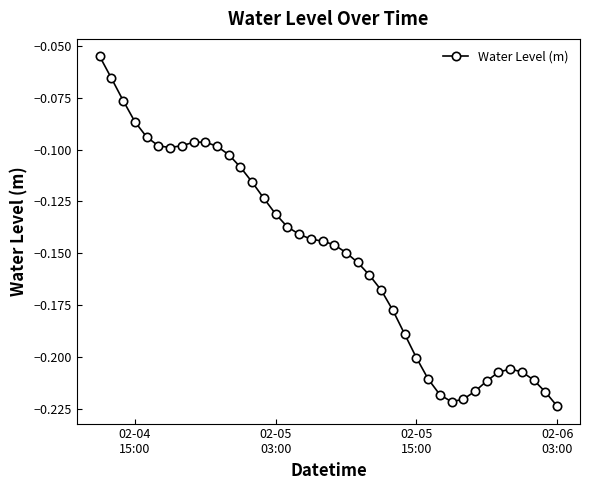

What is the sum of all values?

-6.0